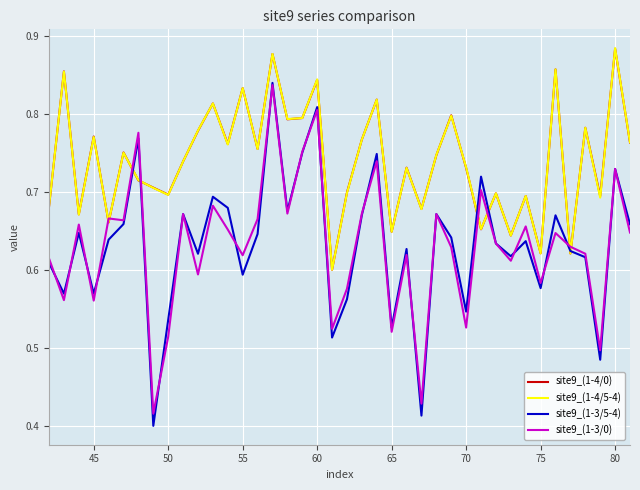

Which series has the largest range (max minus min)?

site9_(1-3/5-4)